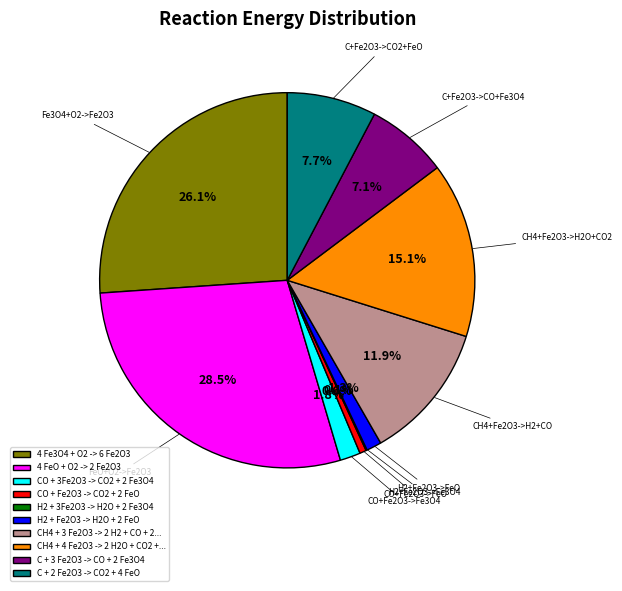

Which category has the biggest portion of the pie?

4 FeO + O2 -> 2 Fe2O3